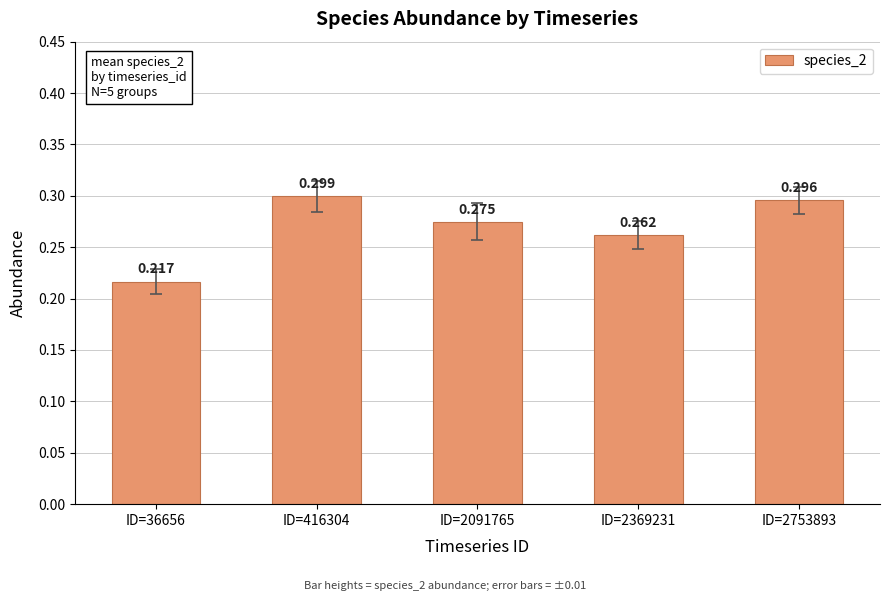

Which has a higher value, ID=2753893 or ID=36656?

ID=2753893